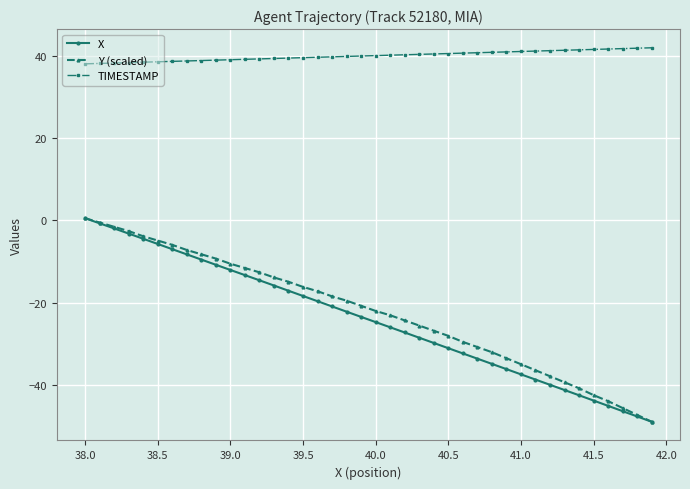

What is the smallest value displayed?

-48.9